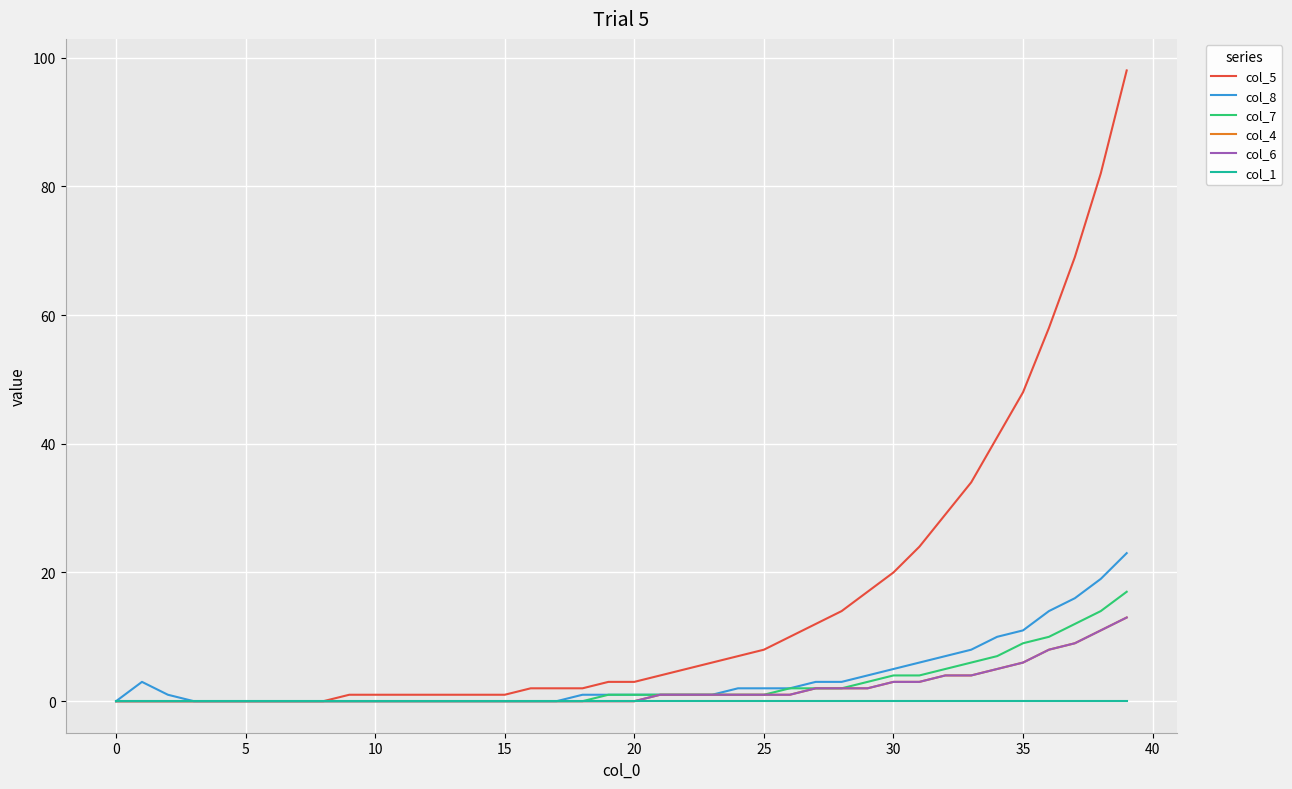

Does the chart have visible grid lines?

Yes